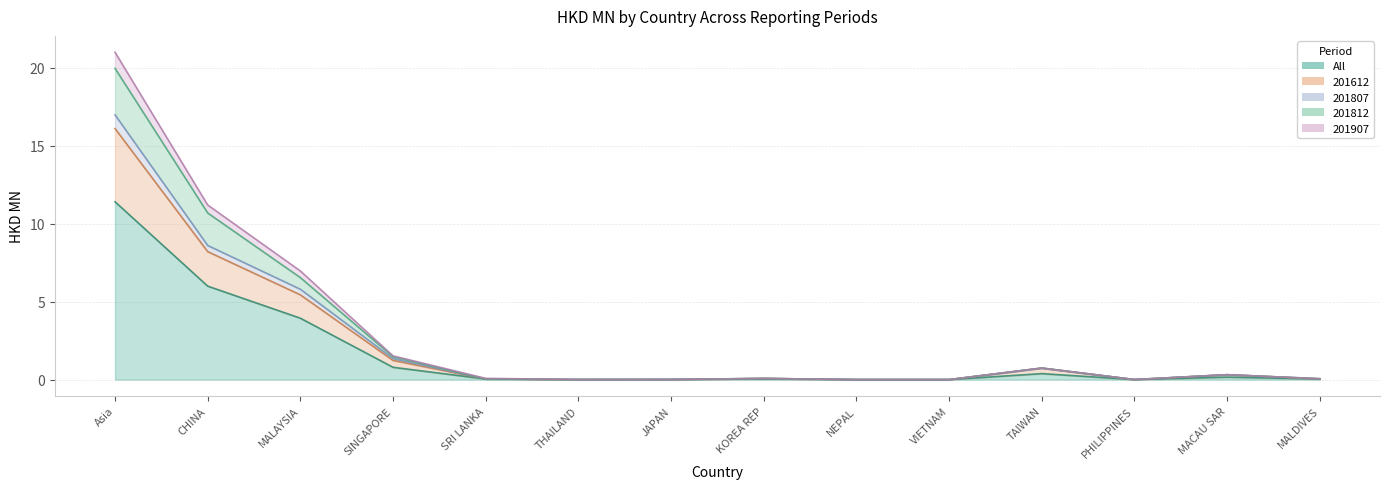

Reading left to right, what are all the values shown in this chart?

All: 11.4	6.0	3.9	0.8	0.0	0.0	0.0	0.0	0.0	0.0	0.4	0.0	0.2	0.0
201612: 16.1	8.2	5.4	1.2	0.0	0.0	0.0	0.1	0.0	0.0	0.7	0.0	0.3	0.0
201807: 17.0	8.6	5.8	1.4	0.0	0.0	0.0	0.1	0.0	0.0	0.7	0.0	0.3	0.0
201812: 20.0	10.7	6.5	1.5	0.0	0.0	0.0	0.1	0.0	0.0	0.7	0.0	0.3	0.1
201907: 21.0	11.2	7.0	1.5	0.1	0.0	0.0	0.1	0.0	0.0	0.7	0.0	0.3	0.1